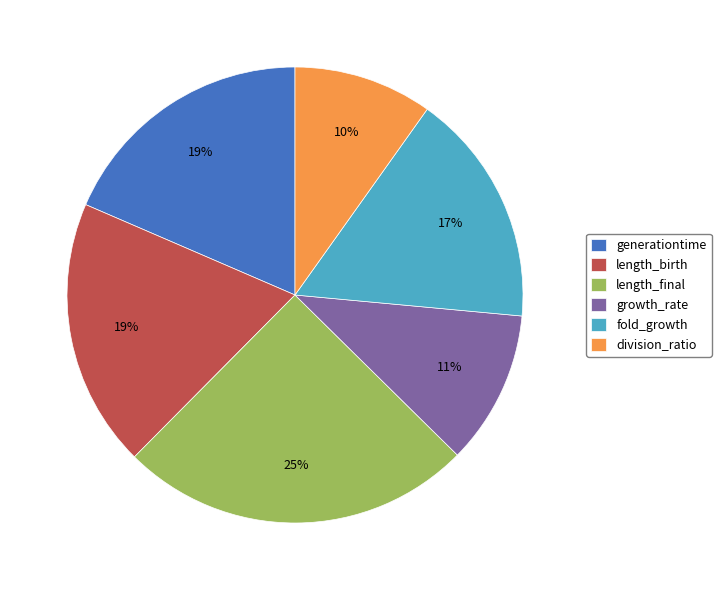

Is it true that length_final is 34% of the pie?

False